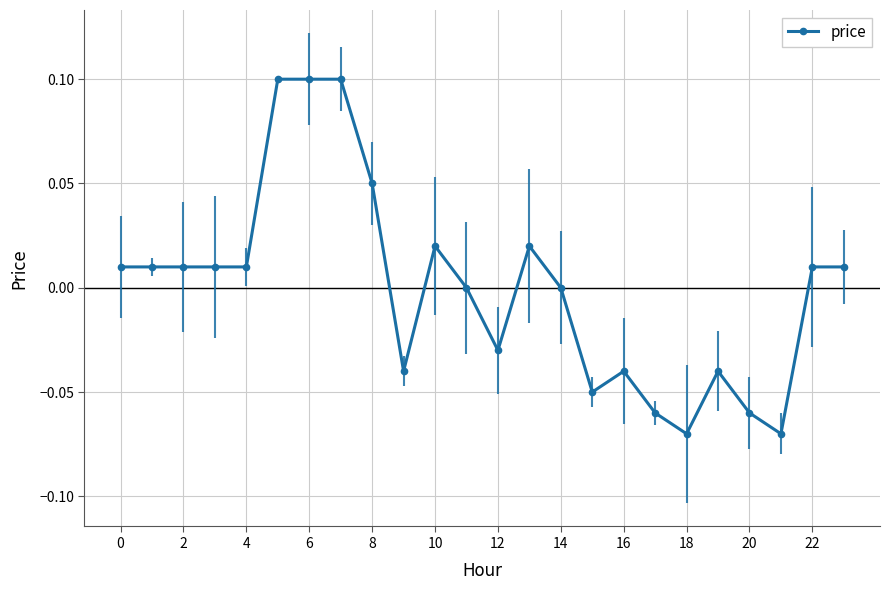

True or false: the data has more than 0 interior local peaks.

True